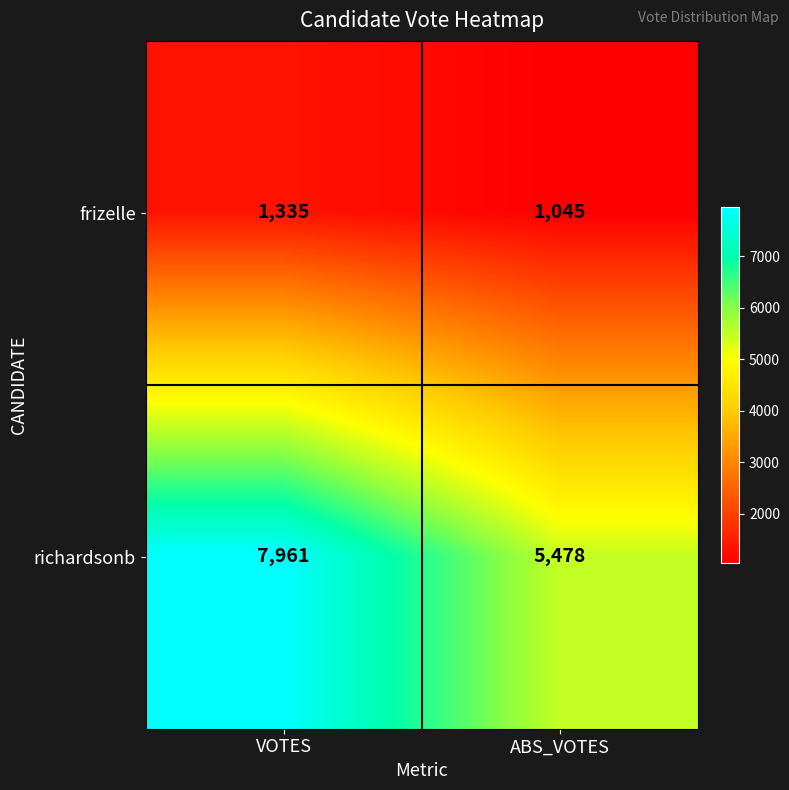

How many series are shown in this chart?

2